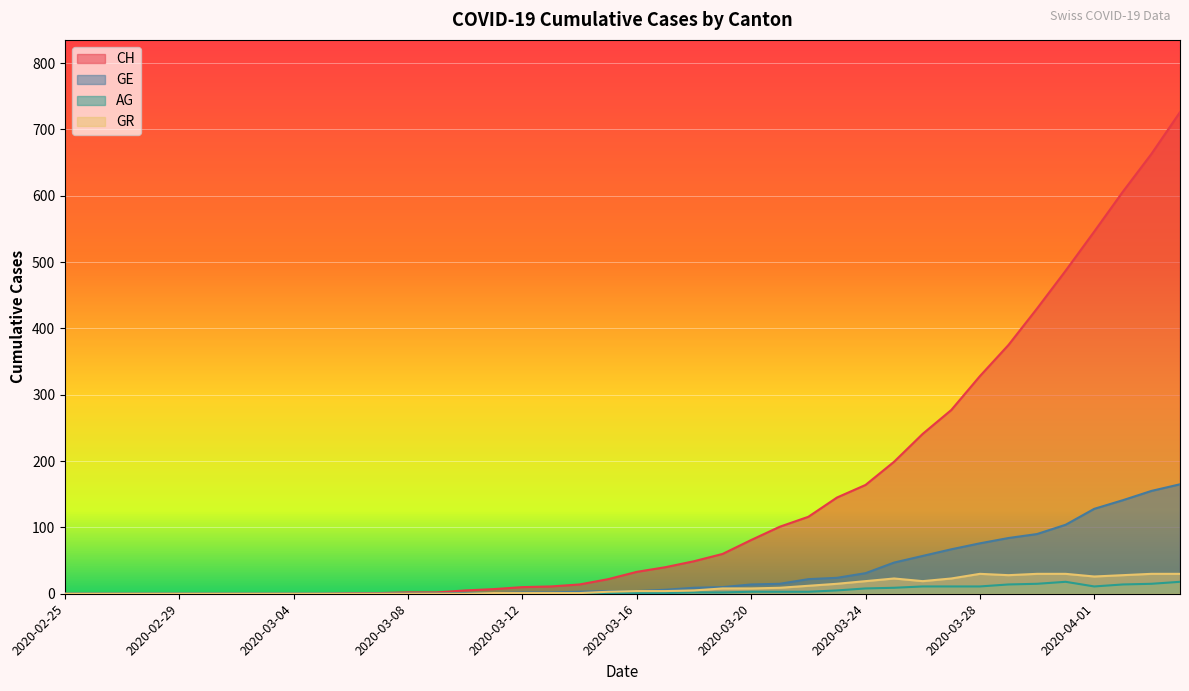

Reading left to right, transcribe all the data shown in this chart.

CH: 0	0	0	0	0	0	0	0	0	0	1	1	2	2	5	7	10	11	14	22	33	40	49	60	81	101	116	145	164	199	241	277	328	375	430	487	546	606	663	726
GE: 0	0	0	0	0	0	0	0	0	0	0	0	0	0	1	1	2	2	3	4	4	6	9	10	14	15	22	24	31	47	57	67	76	84	90	104	128	141	155	165
AG: 0	0	0	0	0	0	0	0	0	0	0	0	0	0	0	0	0	0	1	1	1	1	2	2	3	3	3	5	8	9	11	11	11	14	15	18	11	14	15	18
GR: 0	0	0	0	0	0	0	0	0	0	0	0	0	0	0	1	1	1	1	3	4	4	5	8	8	9	12	15	19	23	19	23	30	28	30	30	26	28	30	30